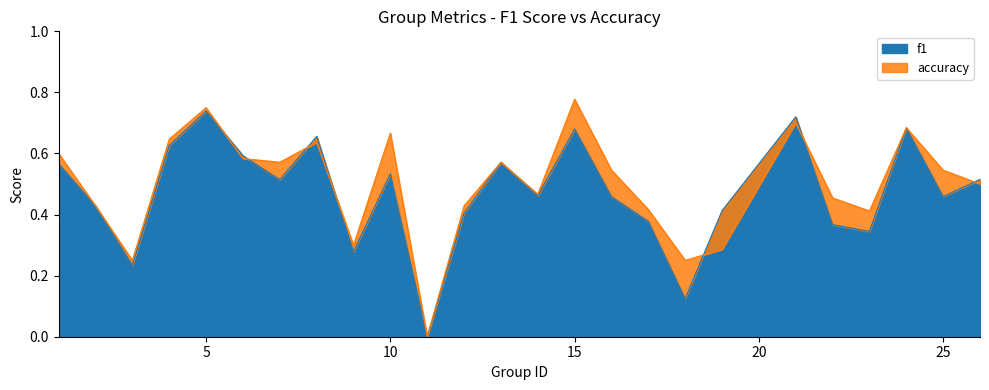

True or false: accuracy has more than 1 points higher than both neighbors.

True